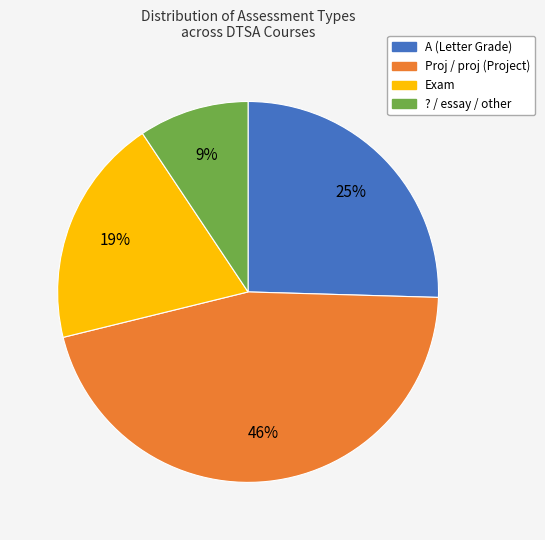

How many slices are in this pie chart?

4